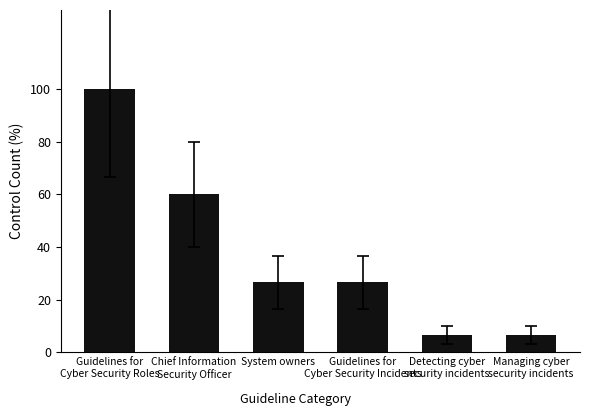

At which label is the value closest to 53?

Chief Information
Security Officer